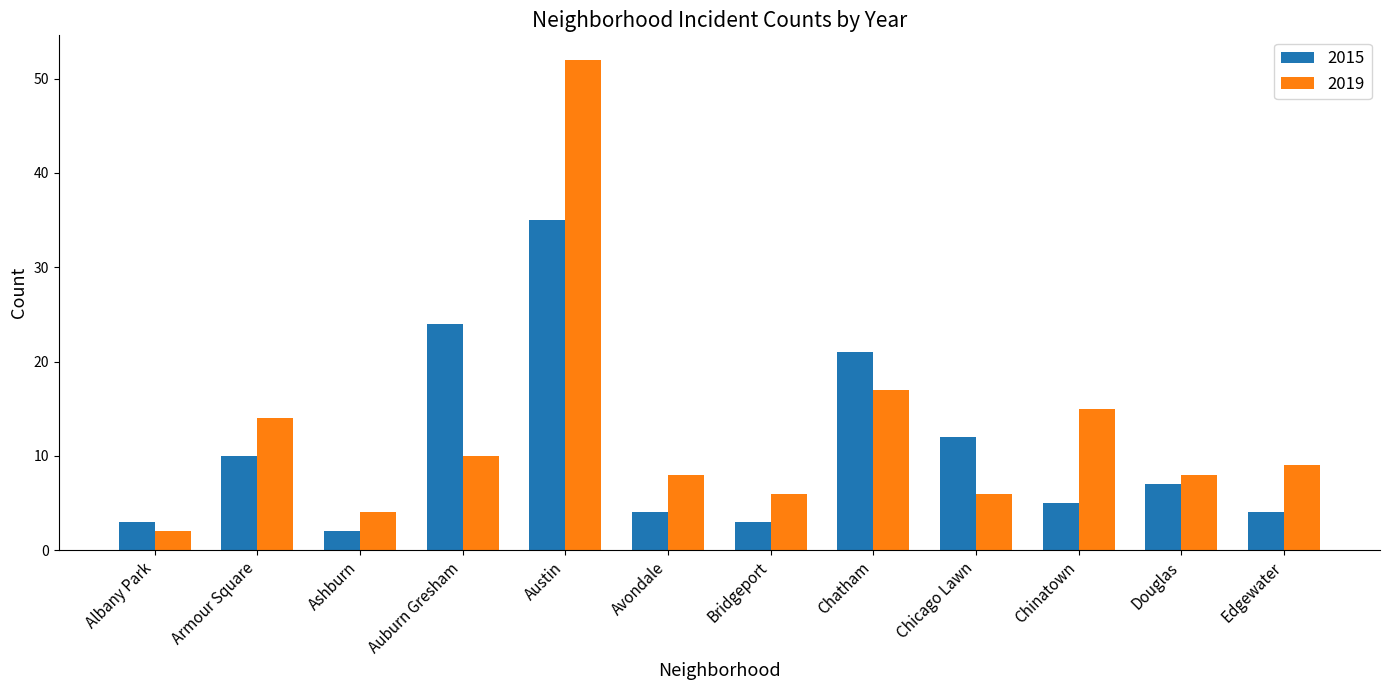

List the series in order of their peak value, highest first.

2019, 2015